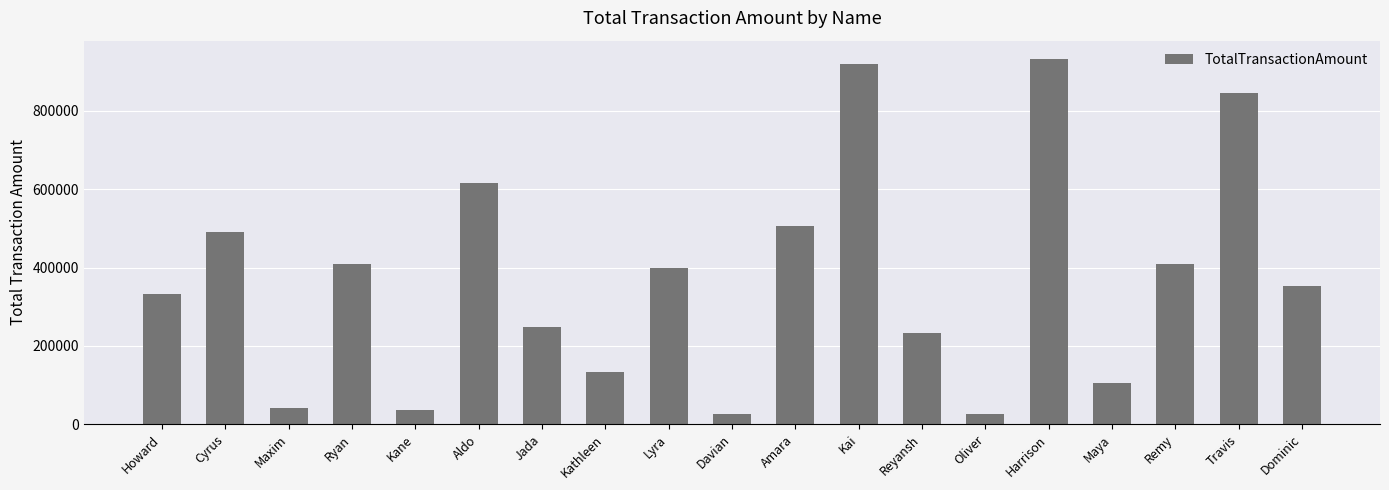

Is it true that the value at Kane is 35000?

True